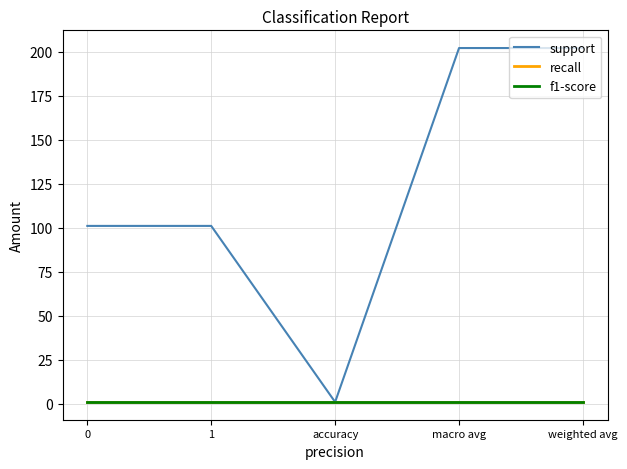

What is the value of the recall point at the 2nd from the left?

1